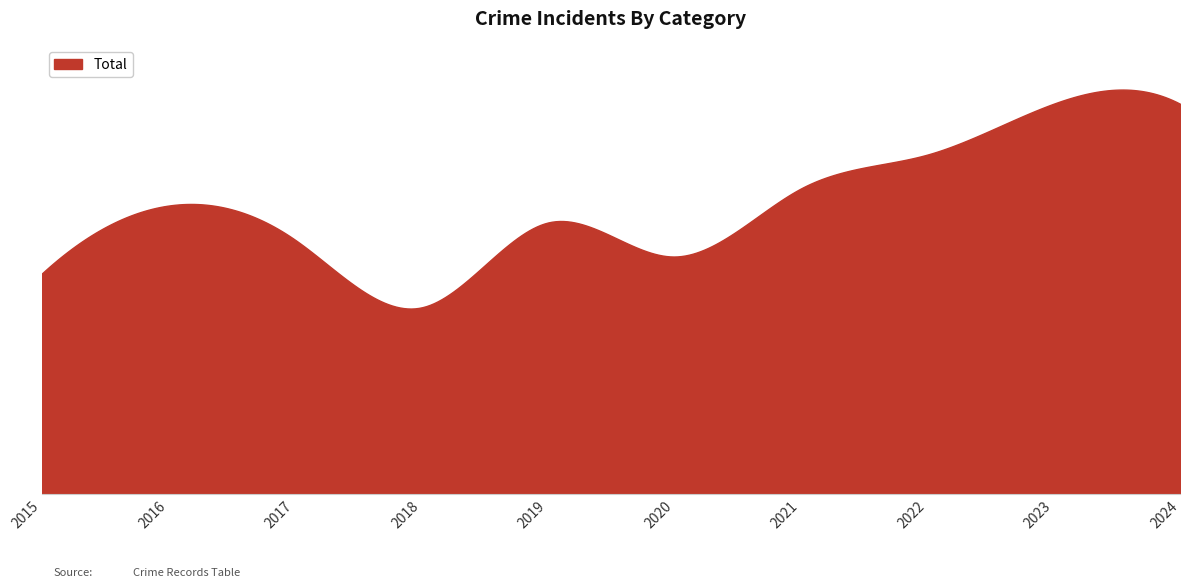

Does the chart display data point markers on the line(s)?

No